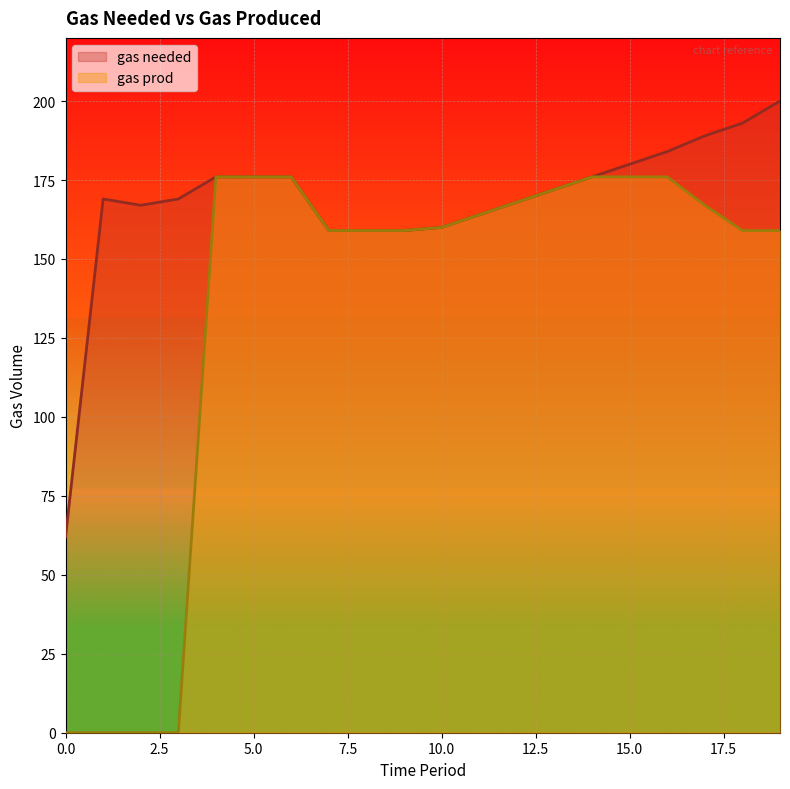

Is it true that gas prod equals 0 at 1?

True